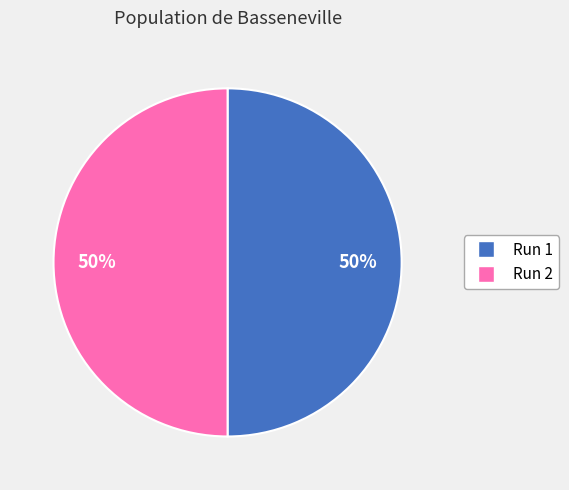

Count the number of slices in the pie.

2